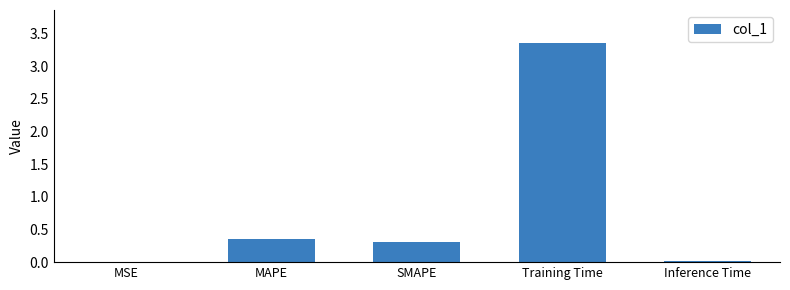

What is the sum of all values?

4.0